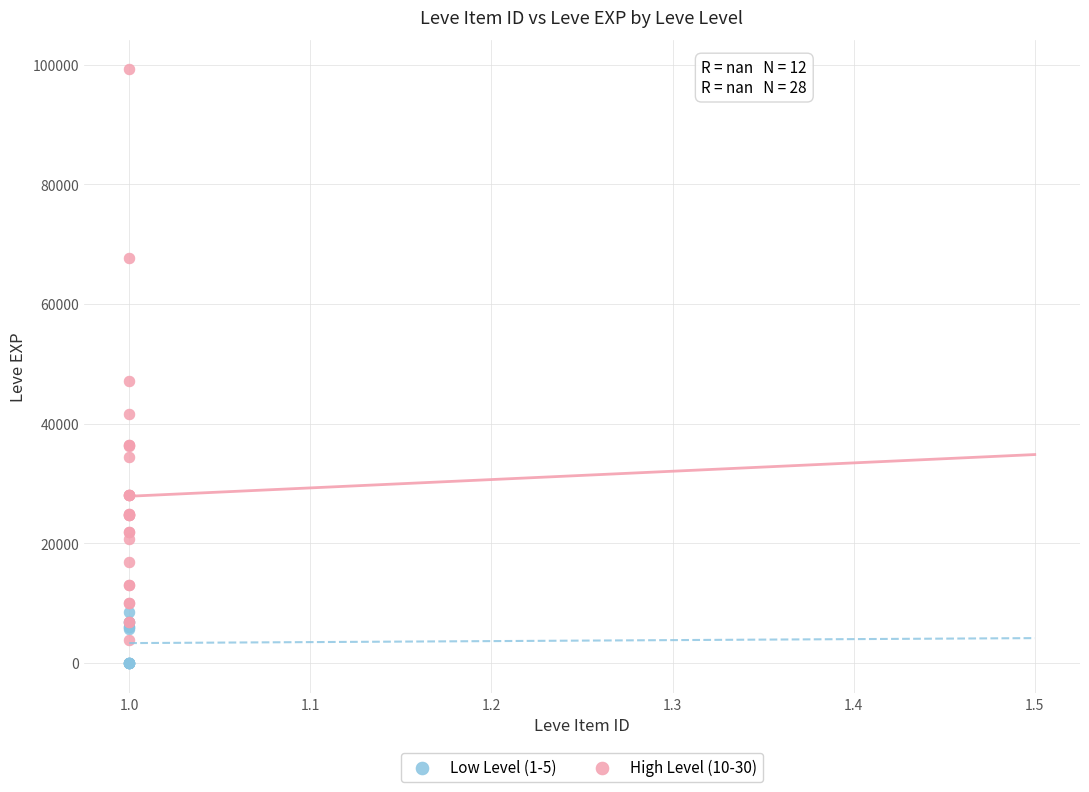

Which series reaches the maximum Y coordinate?

High Level (10-30)